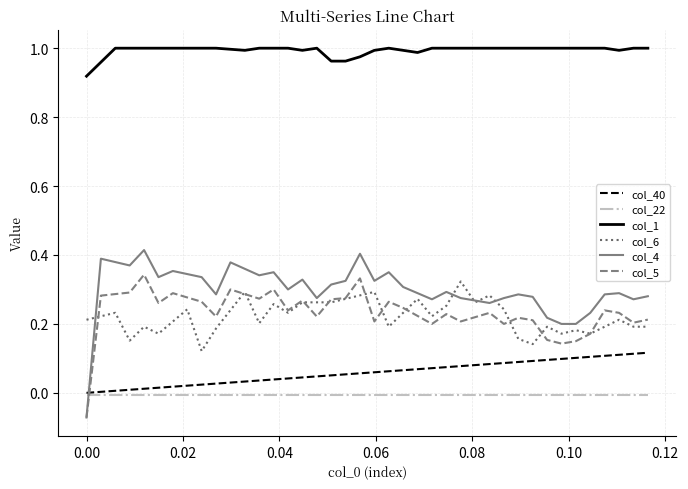

Which series has the largest total across all categories?

col_1